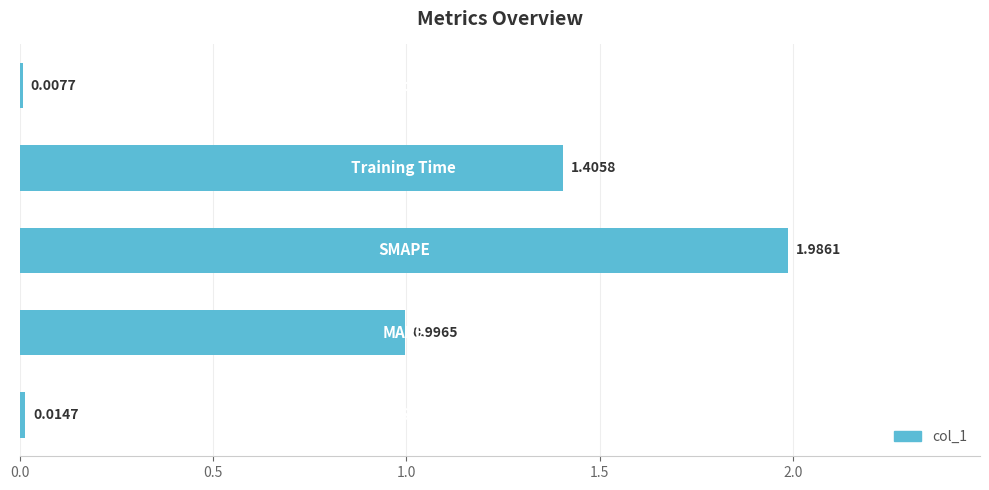

What is the average value?

0.9